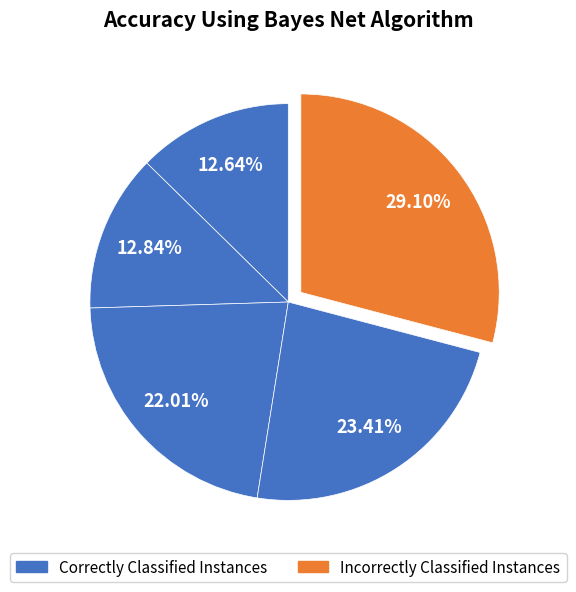

How many segments does this pie chart have?

5